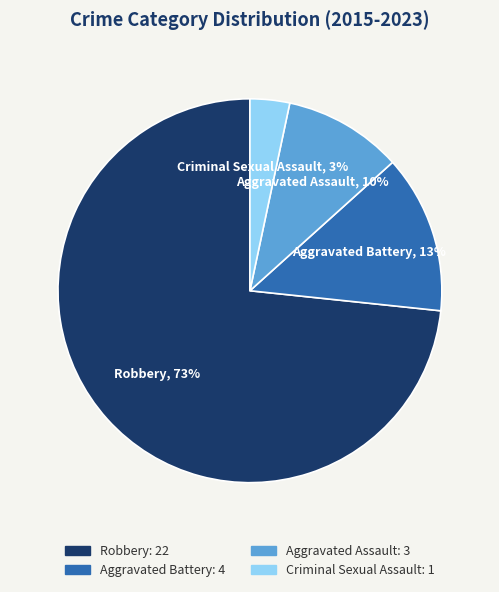

Is there any slice that represents more than half of the pie?

Yes